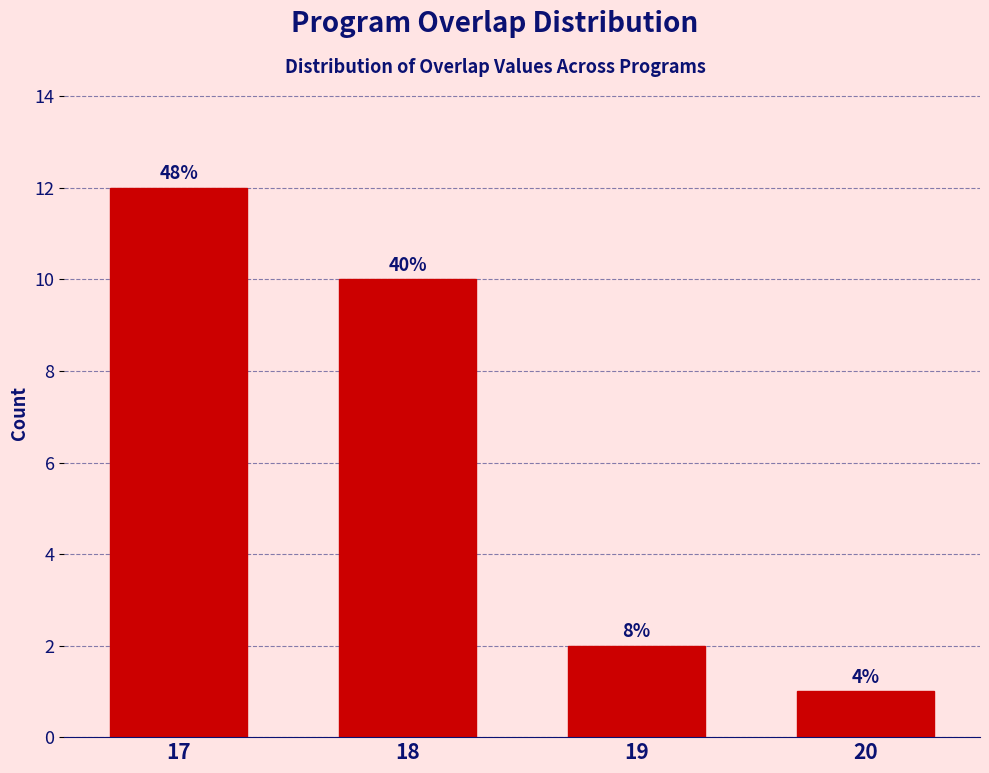

Are the bars horizontal?

No